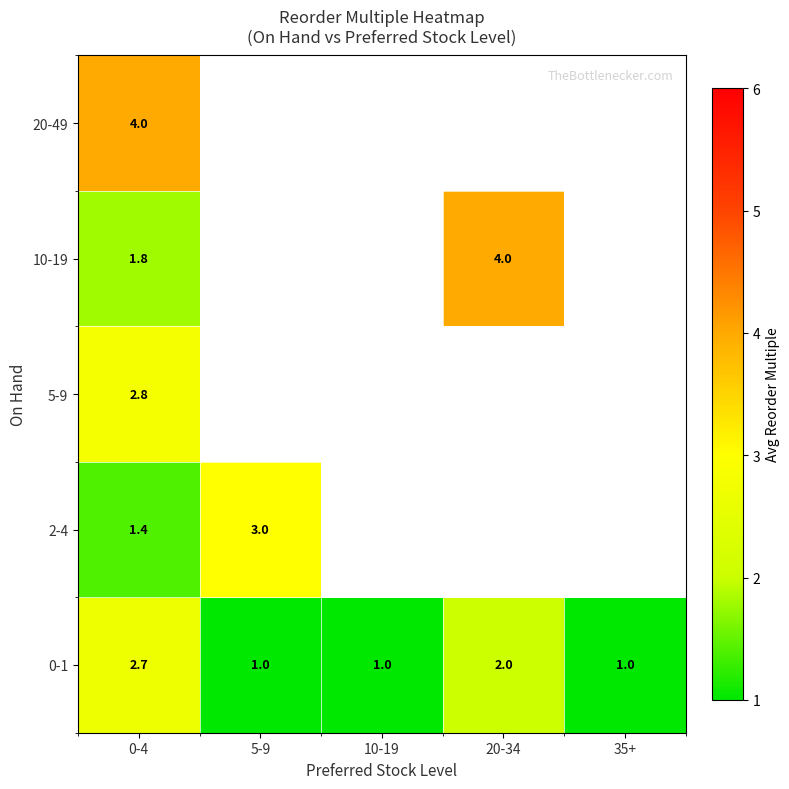

Is it true that 10-19 equals 4.0 at 20-34?

True